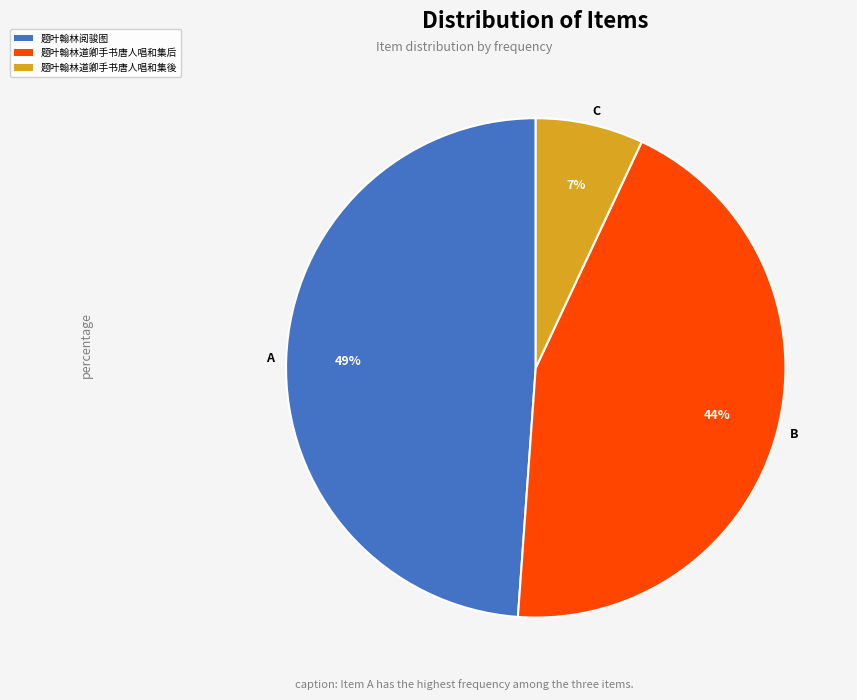

The C slice represents 1% of the pie. True or false?

False